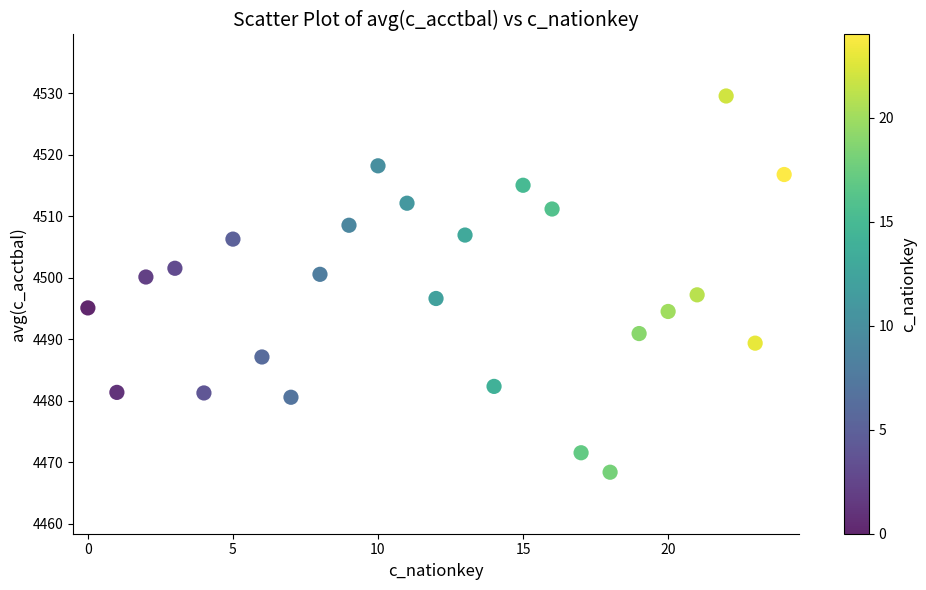

What is the range of Y values (max minus min)?

61.2